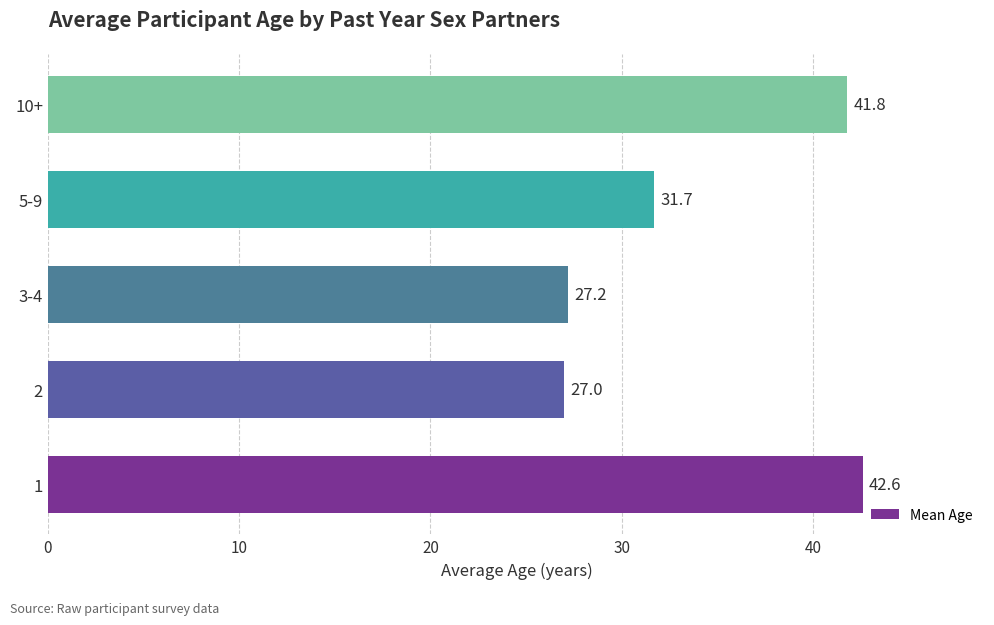

What is the sum of all values?

170.3